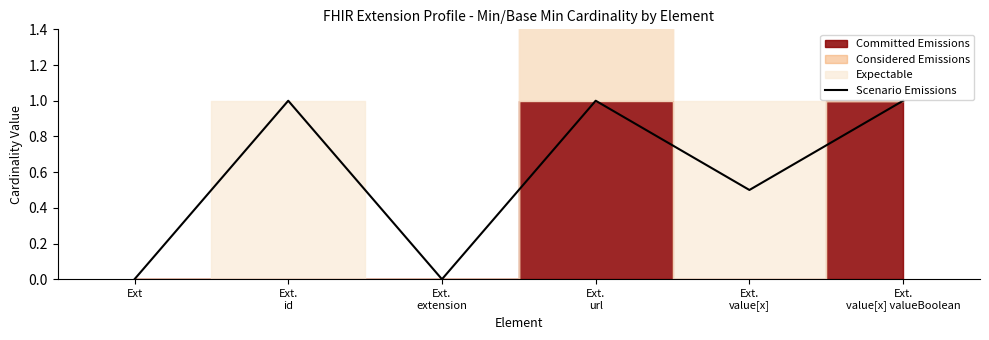

How many interior local valleys (lower than both neighbors) does the data have?

2